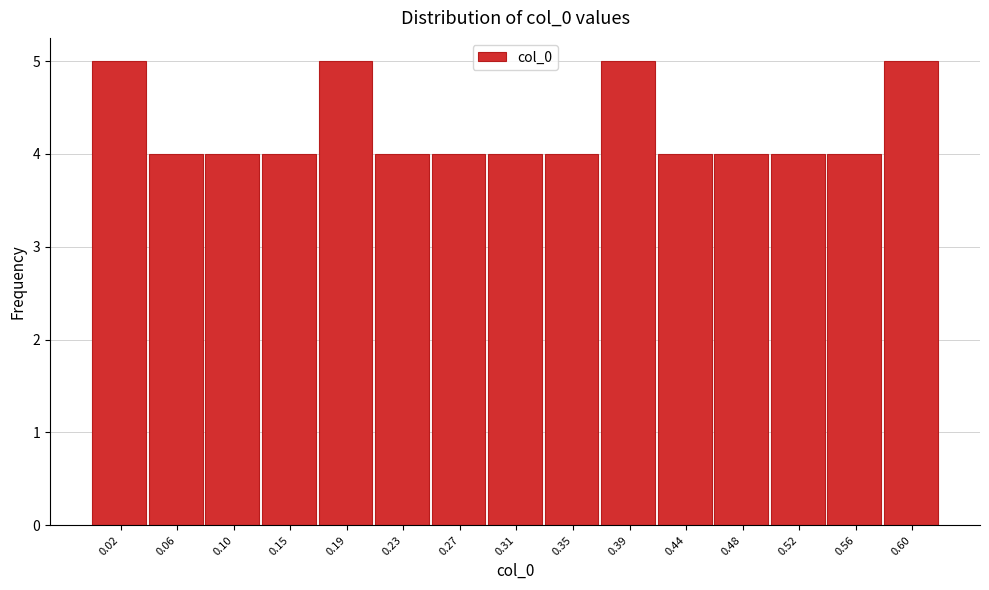

How tall is the bar that spans 0.250 to 0.290 on the x-axis? Neither the bar edges nor the heights are printed on the chart, so give them approximately, as read against the axes.

4